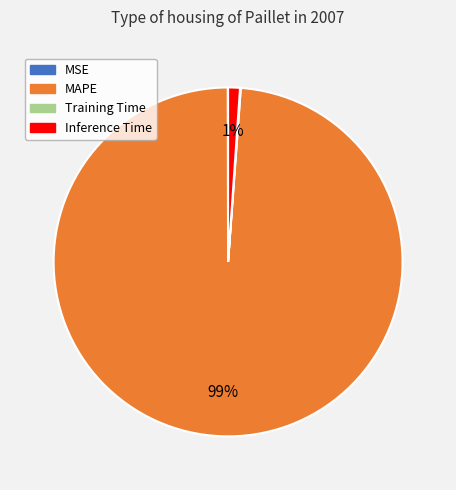

What is the majority slice?

MAPE